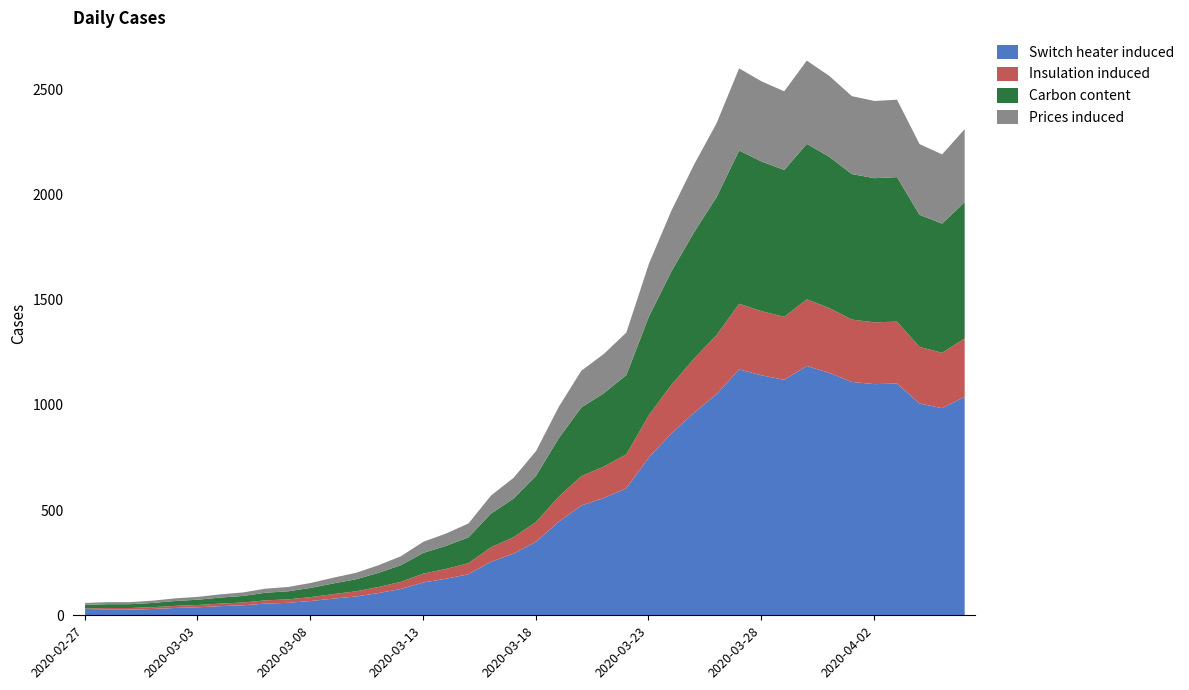

Is it true that the value at 2020-04-02 is 2448?

True